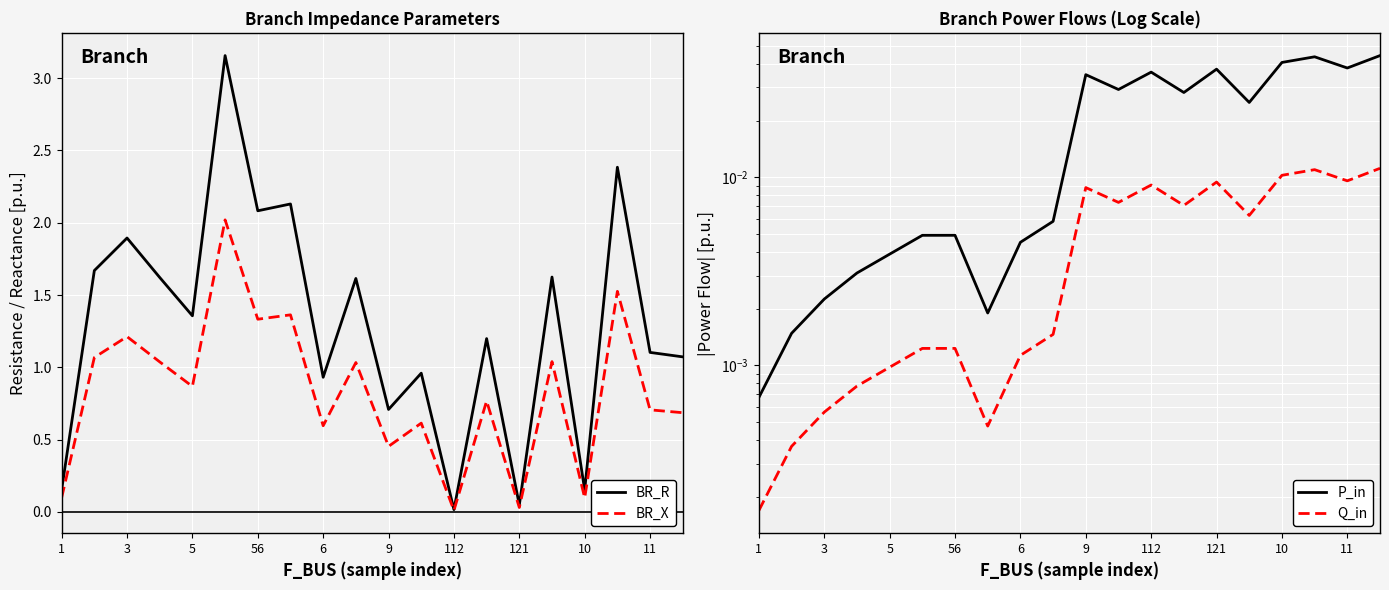

Is it true that BR_X equals 0.1 at 1?

False